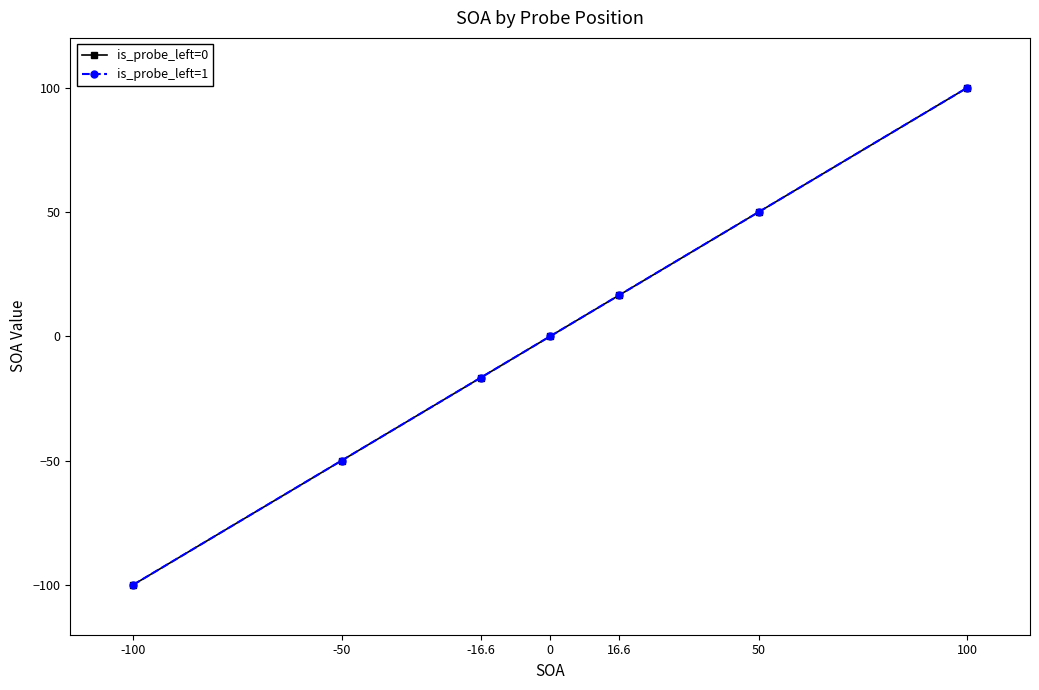

Does the chart have visible grid lines?

No